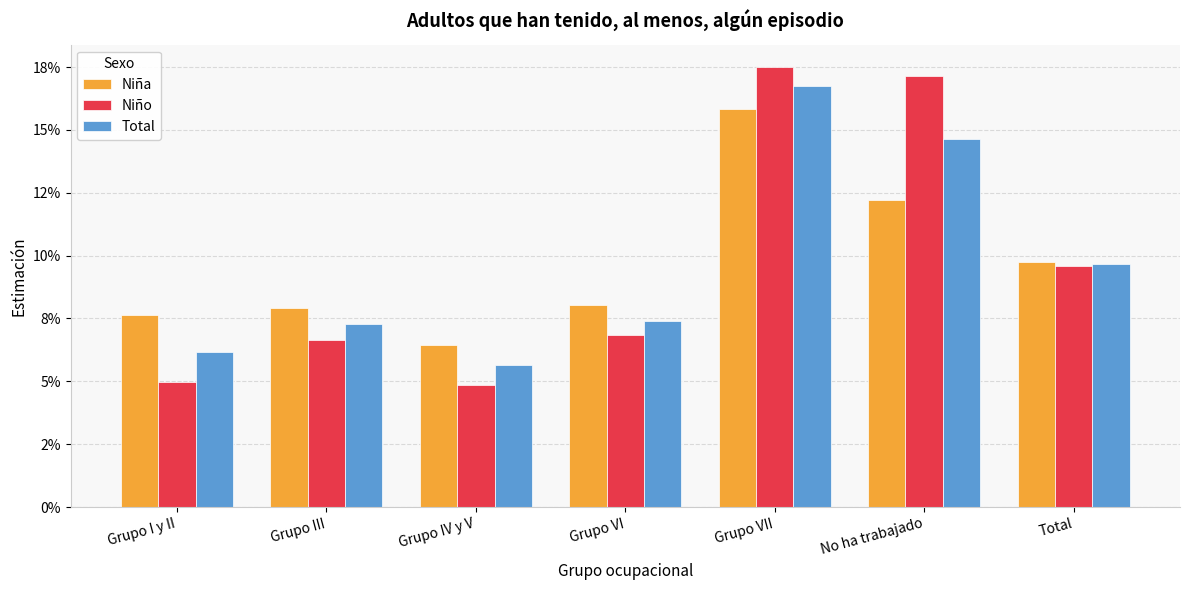

Does the chart contain stacked bars?

No